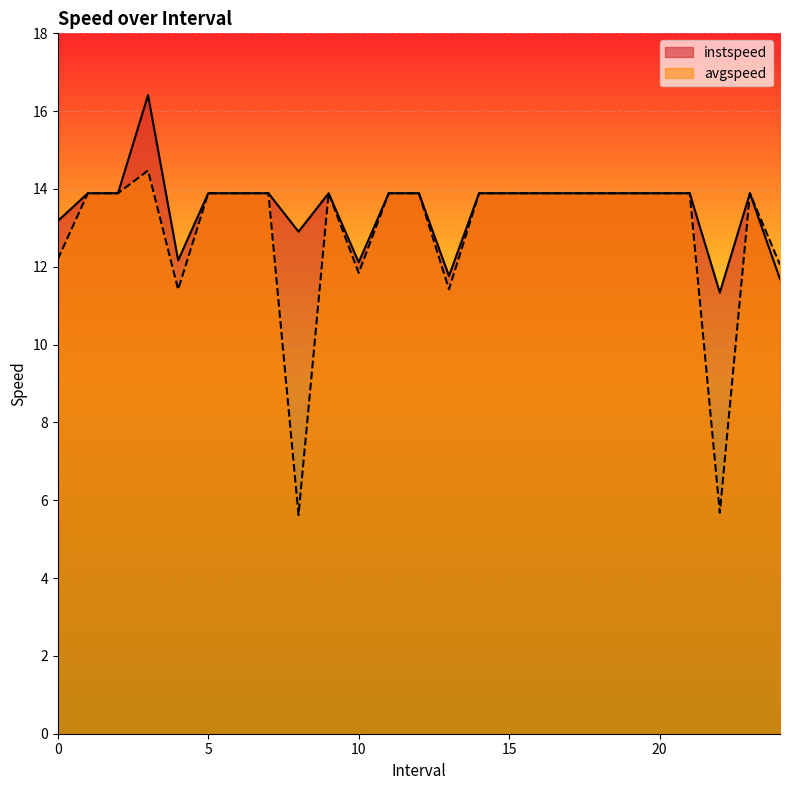

Which category has the highest value across all series?

3.0